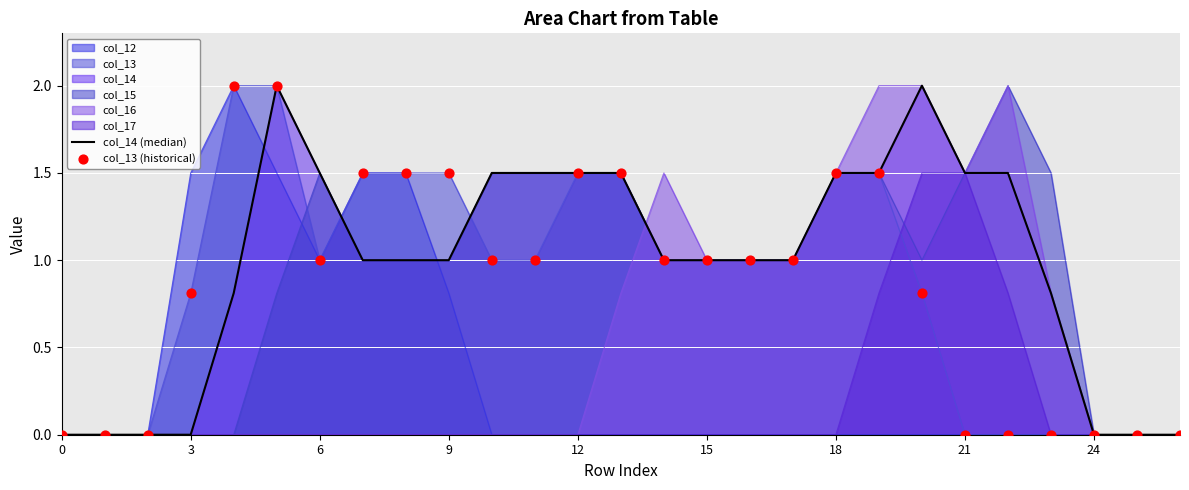

Is the value of col_13 (historical) at 19 greater than the value of col_14 (median) at 14?

Yes